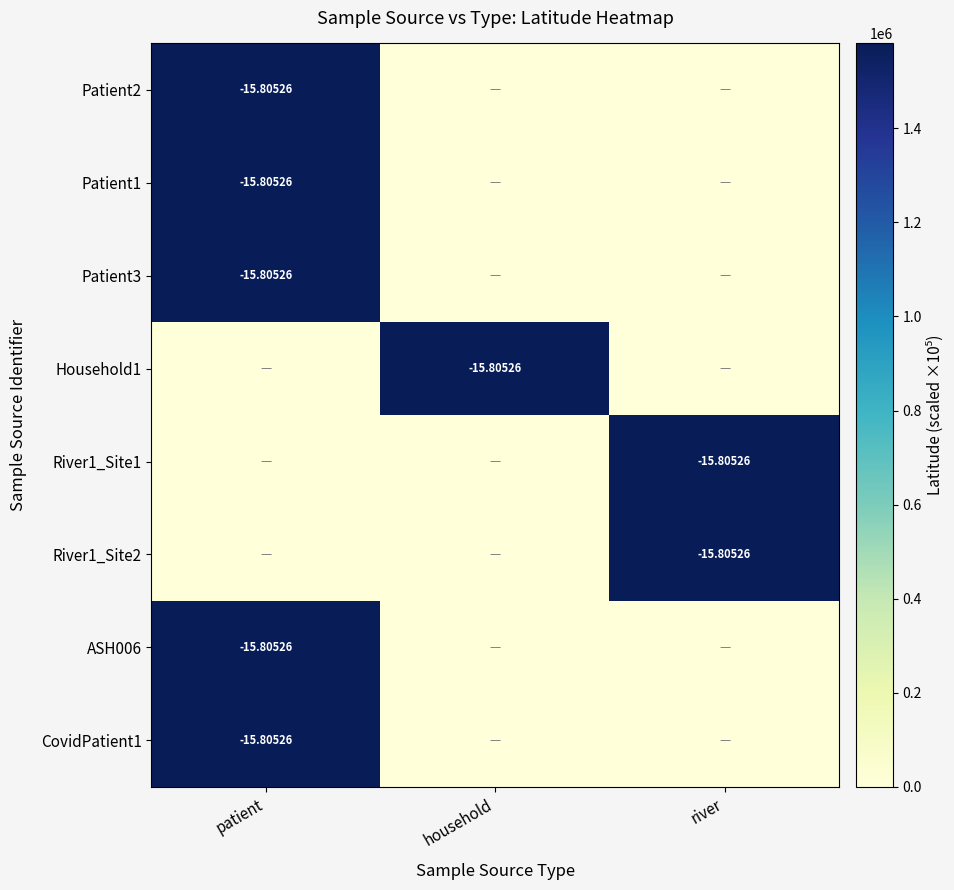

Is the value of Patient2 at river greater than the value of Household1 at patient?

No